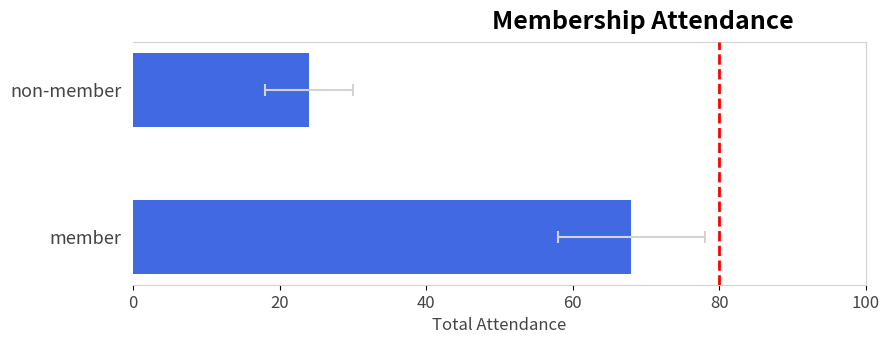

True or false: the data shows 24 at non-member.

True